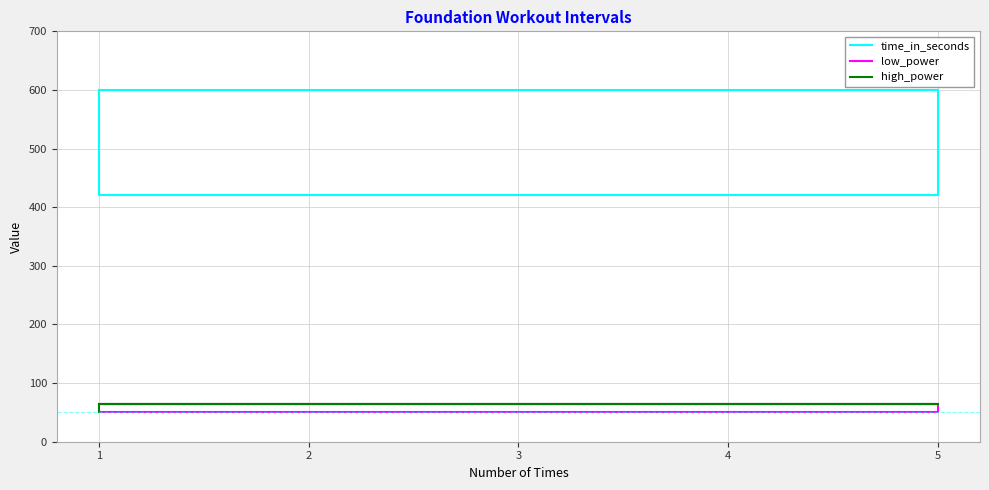

How many low_power values are between 50 and 65?

3